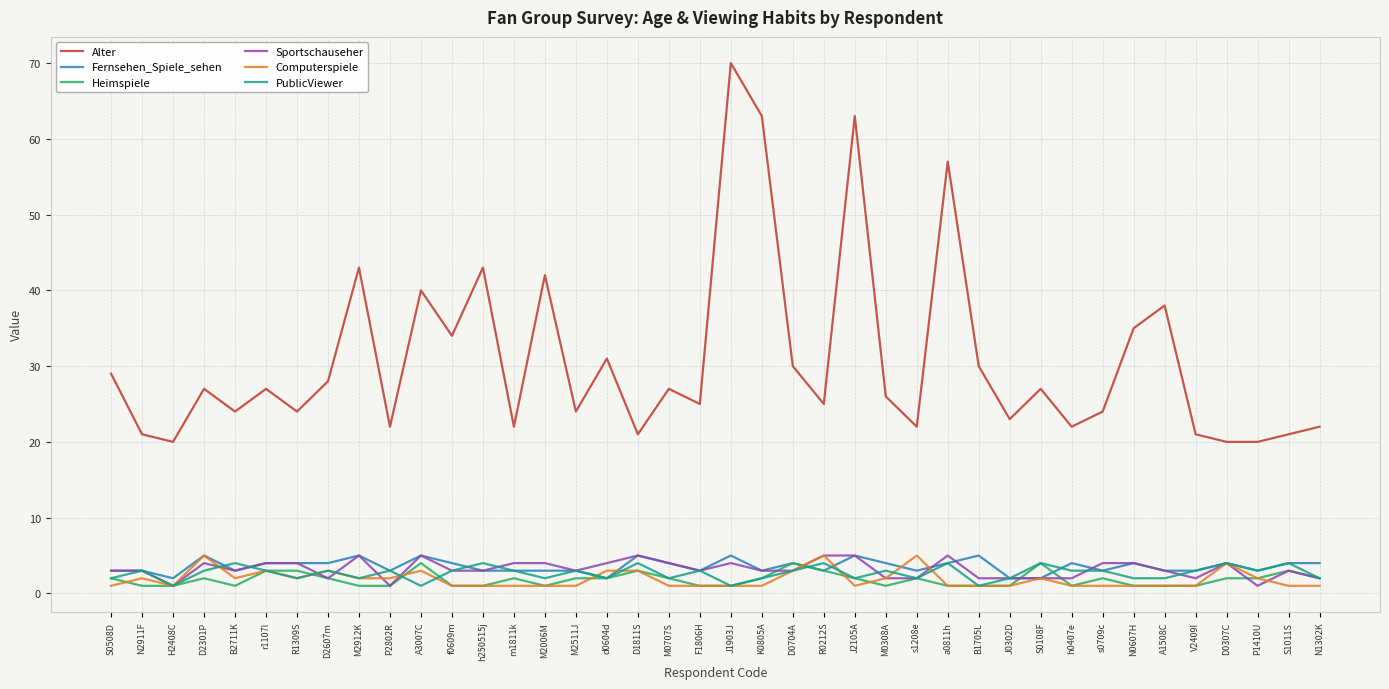

Is the value of Alter at s1208e greater than the value of Heimspiele at N1302K?

Yes